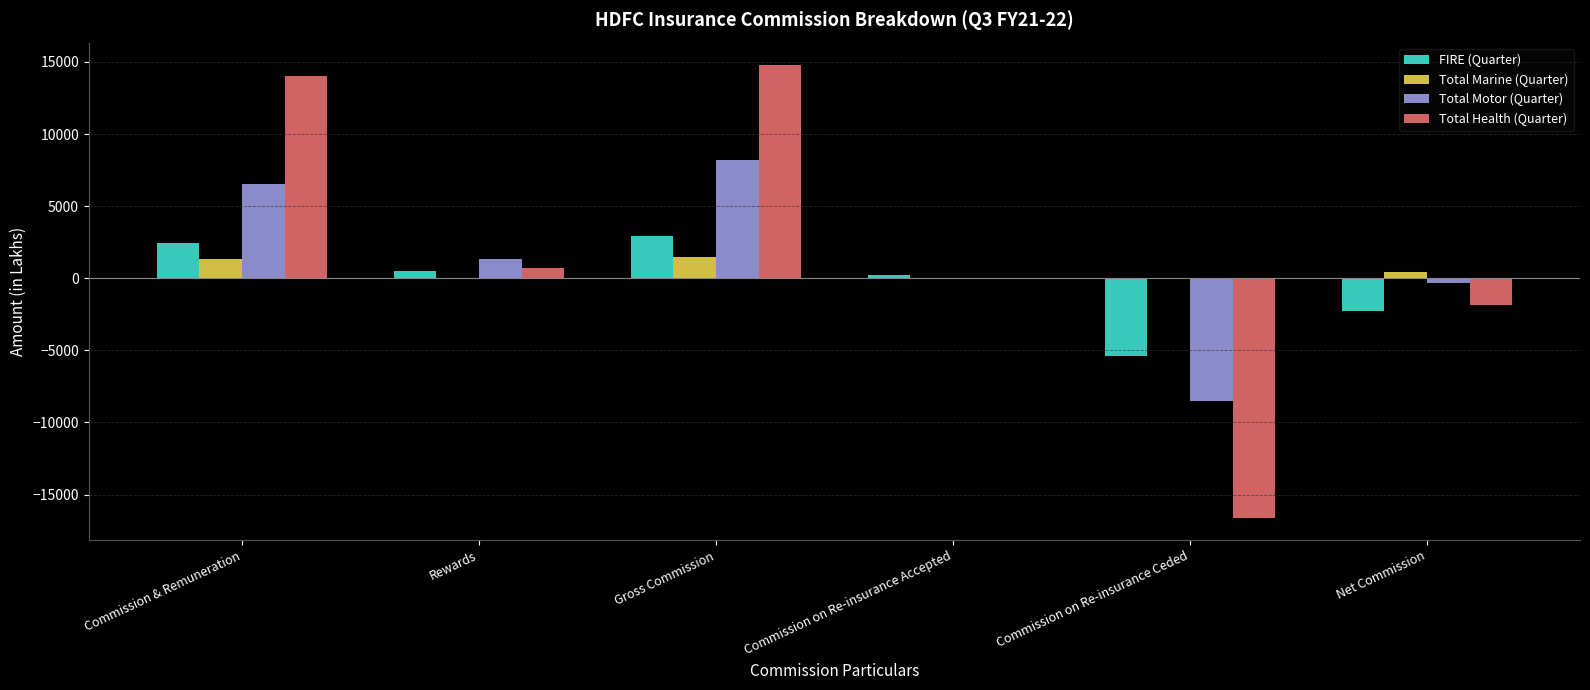

What is the average value of the Total Motor (Quarter) series?

1197